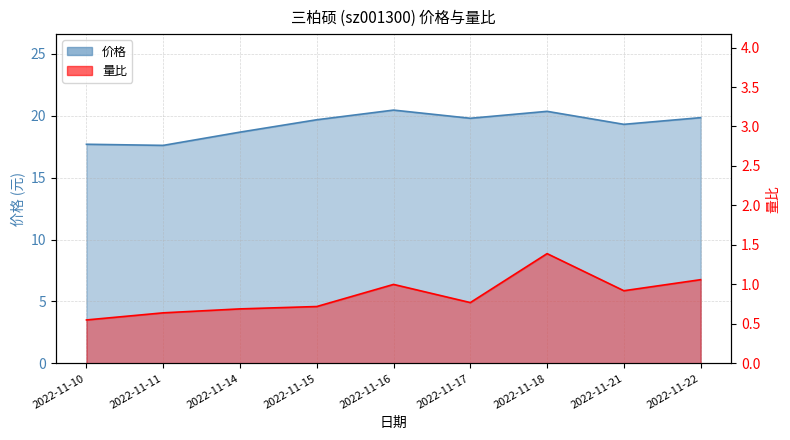

What is the value of the 量比 point at the 4th from the left?

0.7